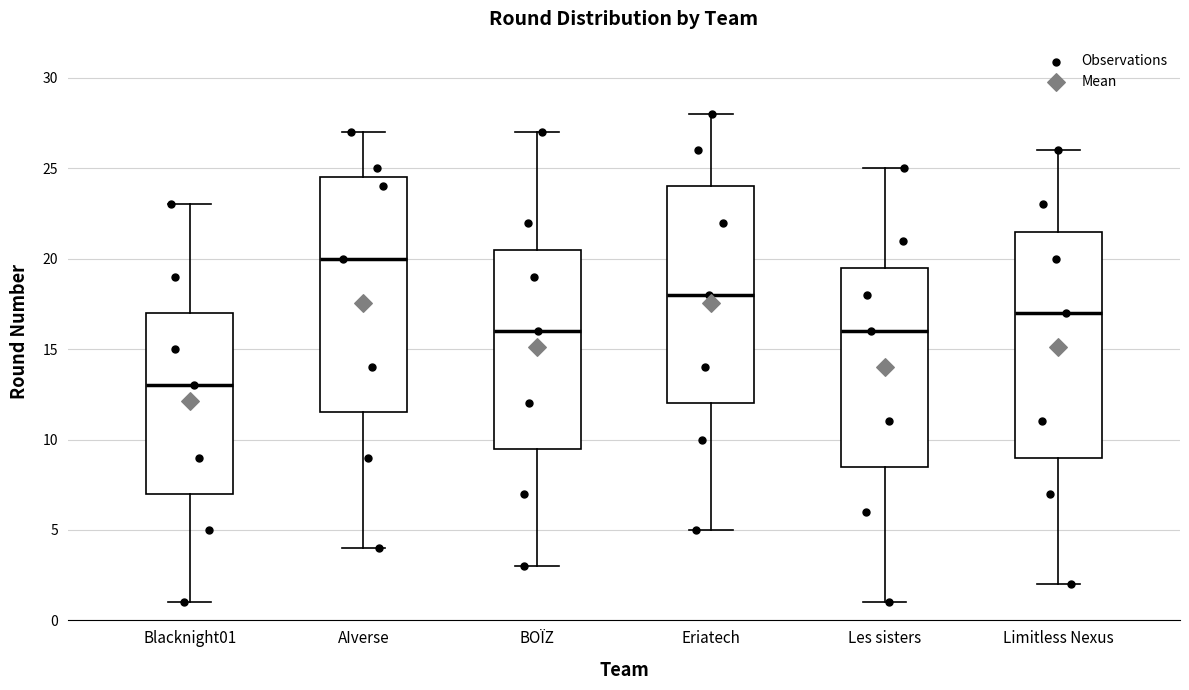

Where does the upper whisker of the box for BOÏZ end on the y-axis? The values are not printed on the chart, so give them approximately, as read against the axis.

27.0